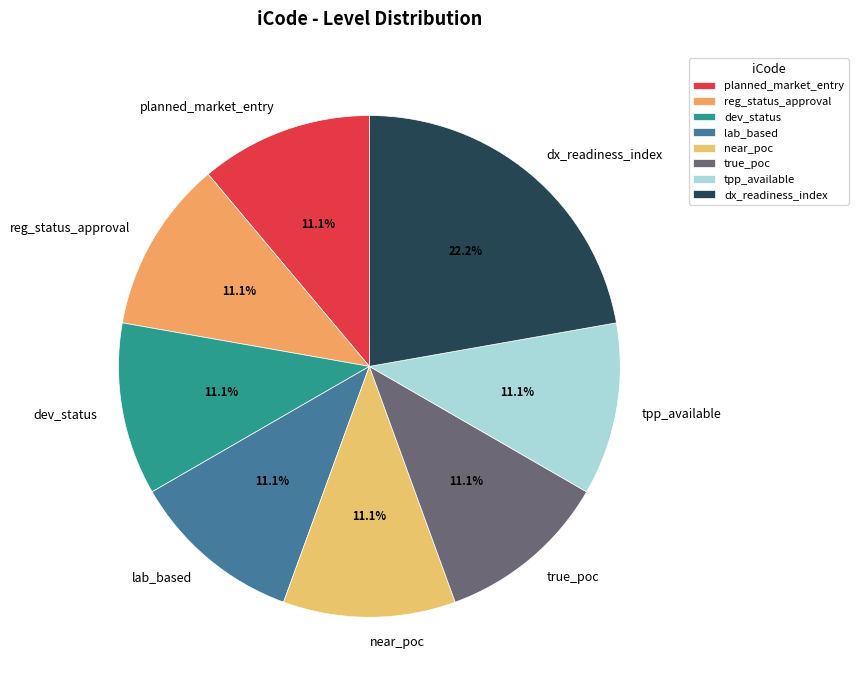

True or false: true_poc accounts for 24% of the total.

False